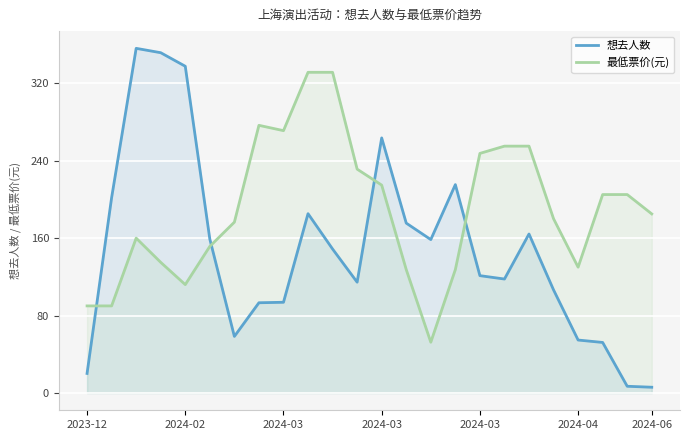

The value of 想去人数 at 15 is 215.2. True or false?

True